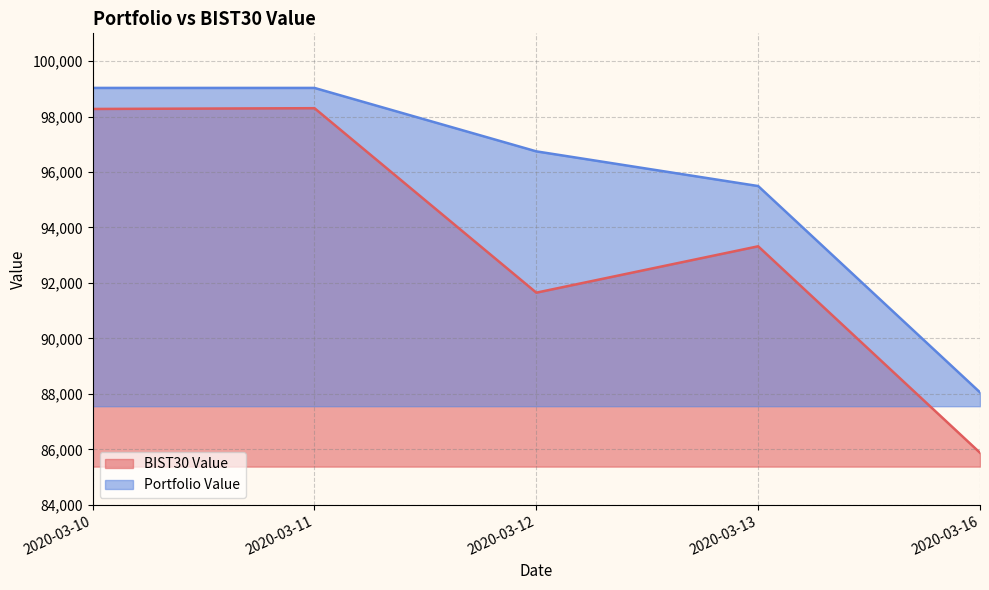

Does the chart display data point markers on the line(s)?

No